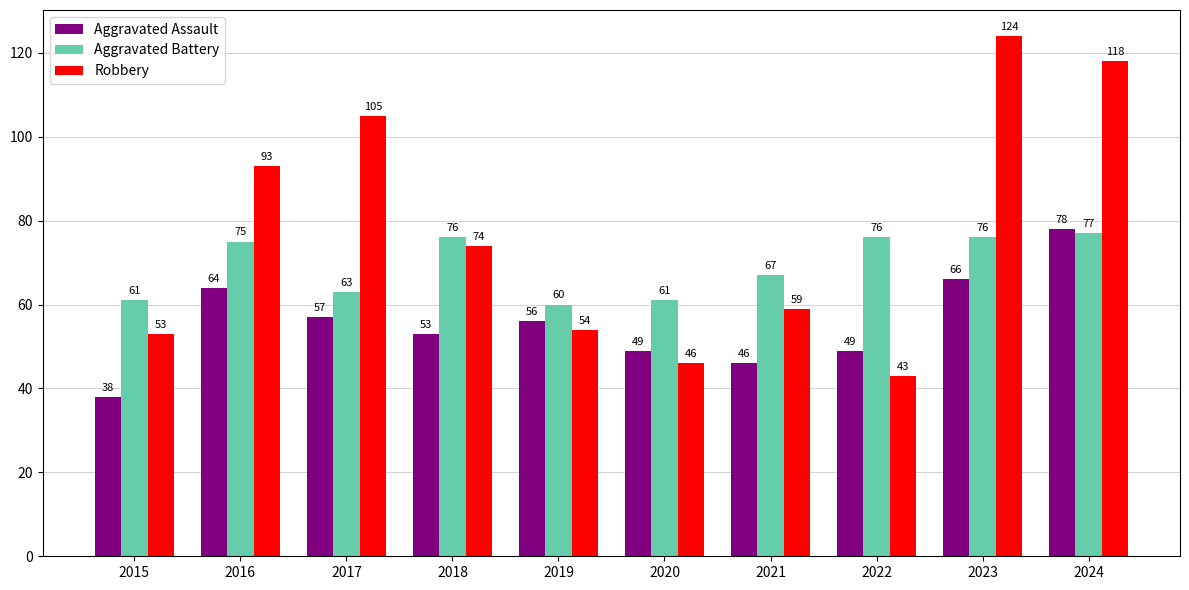

At how many categories does at least one series exceed 89?

4